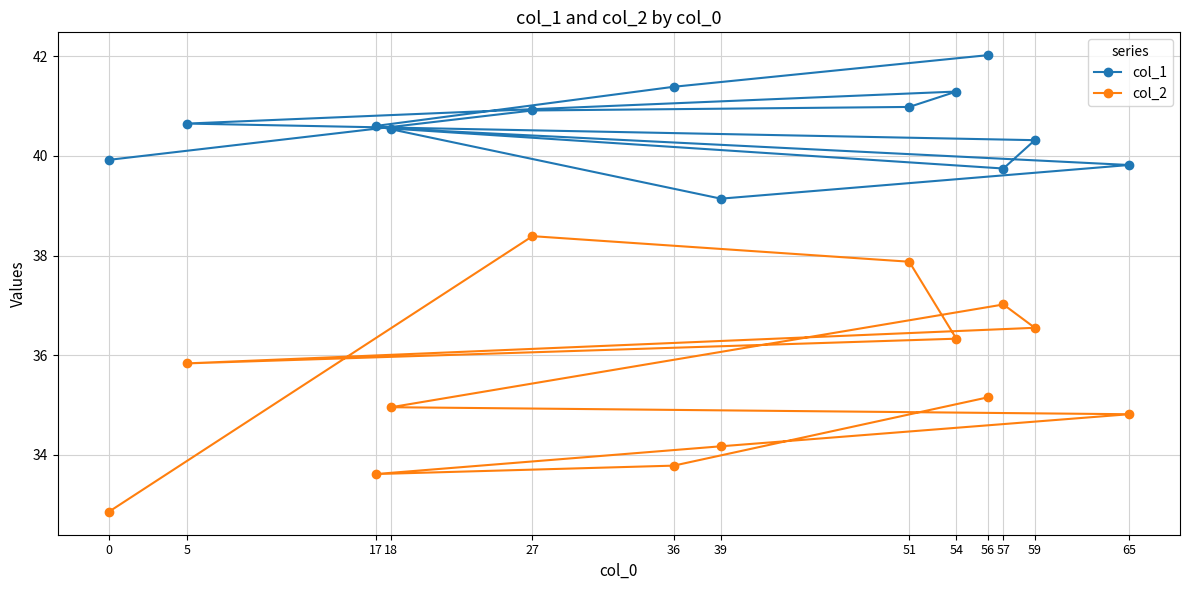

What is the difference between the col_1 values at 65 and 51?

1.2